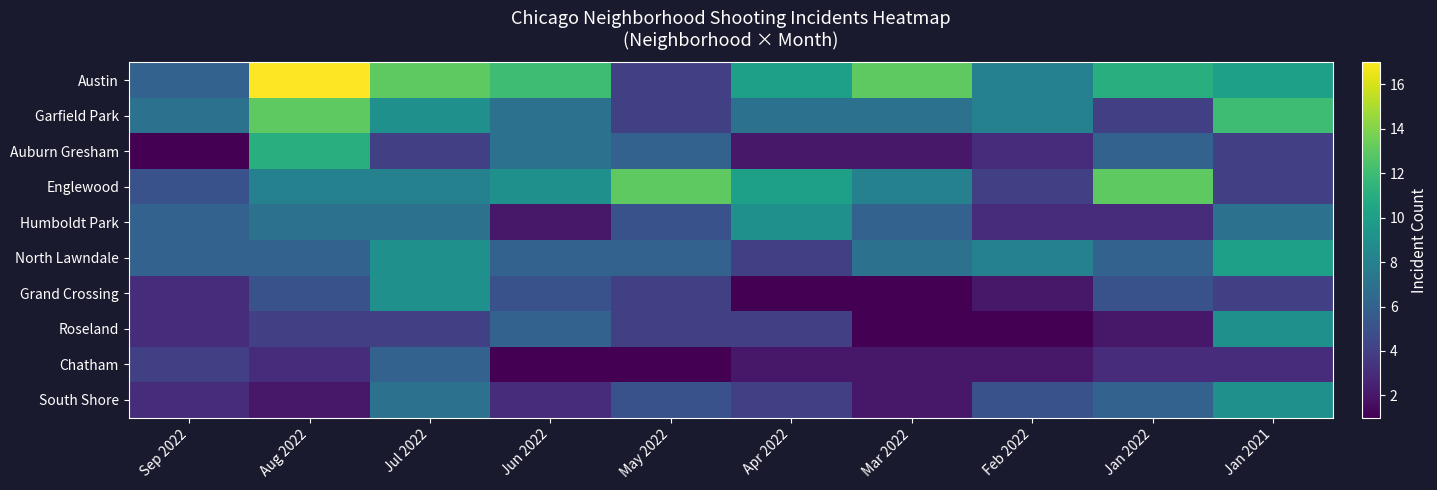

What is the smallest value displayed?

1